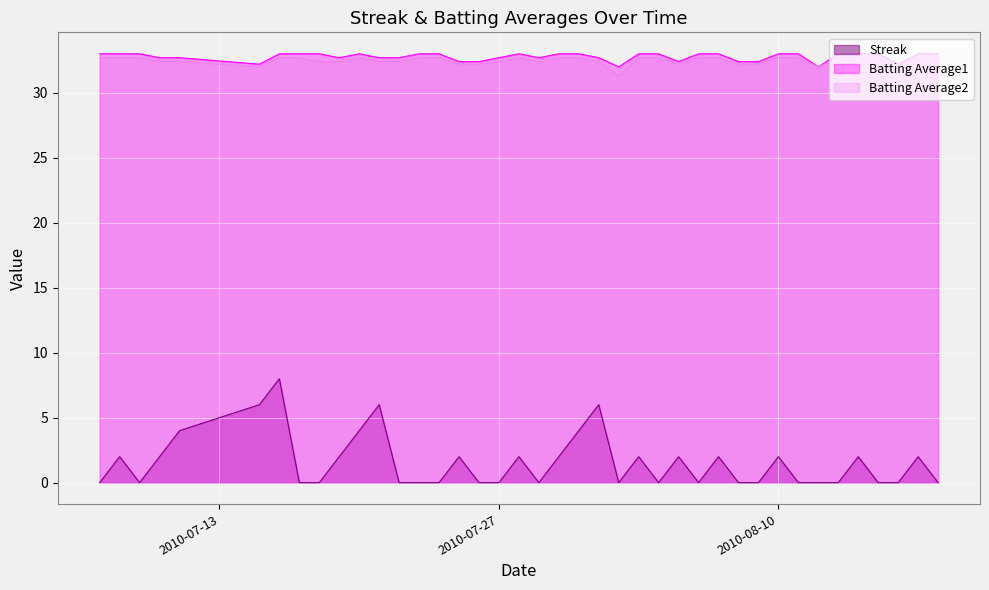

Reading left to right, what are all the values shown in this chart?

Streak: 2010-07-07=0.0	2010-07-08=2.0	2010-07-09=0.0	2010-07-10=2.0	2010-07-11=4.0	2010-07-15=6.0	2010-07-16=8.0	2010-07-17=0.0	2010-07-18=0.0	2010-07-19=2.0	2010-07-20=4.0	2010-07-21=6.0	2010-07-22=0.0	2010-07-23=0.0	2010-07-24=0.0	2010-07-25=2.0	2010-07-26=0.0	2010-07-27=0.0	2010-07-28=2.0	2010-07-29=0.0	2010-07-30=2.0	2010-07-31=4.0	2010-08-01=6.0	2010-08-02=0.0	2010-08-03=2.0	2010-08-04=0.0	2010-08-05=2.0	2010-08-06=0.0	2010-08-07=2.0	2010-08-08=0.0	2010-08-09=0.0	2010-08-10=2.0	2010-08-11=0.0	2010-08-12=0.0	2010-08-13=0.0	2010-08-14=2.0	2010-08-15=0.0	2010-08-16=0.0	2010-08-17=2.0	2010-08-18=0.0
Batting Average1: 2010-07-07=33.0	2010-07-08=33.0	2010-07-09=33.0	2010-07-10=32.7	2010-07-11=32.7	2010-07-15=32.2	2010-07-16=33.0	2010-07-17=33.0	2010-07-18=33.0	2010-07-19=32.7	2010-07-20=33.0	2010-07-21=32.7	2010-07-22=32.7	2010-07-23=33.0	2010-07-24=33.0	2010-07-25=32.4	2010-07-26=32.4	2010-07-27=32.7	2010-07-28=33.0	2010-07-29=32.7	2010-07-30=33.0	2010-07-31=33.0	2010-08-01=32.7	2010-08-02=32.0	2010-08-03=33.0	2010-08-04=33.0	2010-08-05=32.4	2010-08-06=33.0	2010-08-07=33.0	2010-08-08=32.4	2010-08-09=32.4	2010-08-10=33.0	2010-08-11=33.0	2010-08-12=32.0	2010-08-13=33.0	2010-08-14=33.0	2010-08-15=33.0	2010-08-16=32.2	2010-08-17=33.0	2010-08-18=33.0
Batting Average2: 2010-07-07=32.7	2010-07-08=32.7	2010-07-09=32.7	2010-07-10=32.4	2010-07-11=32.4	2010-07-15=32.0	2010-07-16=32.7	2010-07-17=32.7	2010-07-18=32.4	2010-07-19=32.4	2010-07-20=32.7	2010-07-21=32.4	2010-07-22=32.4	2010-07-23=32.7	2010-07-24=32.7	2010-07-25=32.2	2010-07-26=32.2	2010-07-27=32.4	2010-07-28=32.7	2010-07-29=32.4	2010-07-30=32.7	2010-07-31=32.7	2010-08-01=32.4	2010-08-02=31.3	2010-08-03=32.7	2010-08-04=32.7	2010-08-05=32.2	2010-08-06=32.7	2010-08-07=32.7	2010-08-08=32.2	2010-08-09=32.2	2010-08-10=32.7	2010-08-11=32.7	2010-08-12=32.0	2010-08-13=32.7	2010-08-14=32.7	2010-08-15=32.7	2010-08-16=32.0	2010-08-17=32.7	2010-08-18=32.7